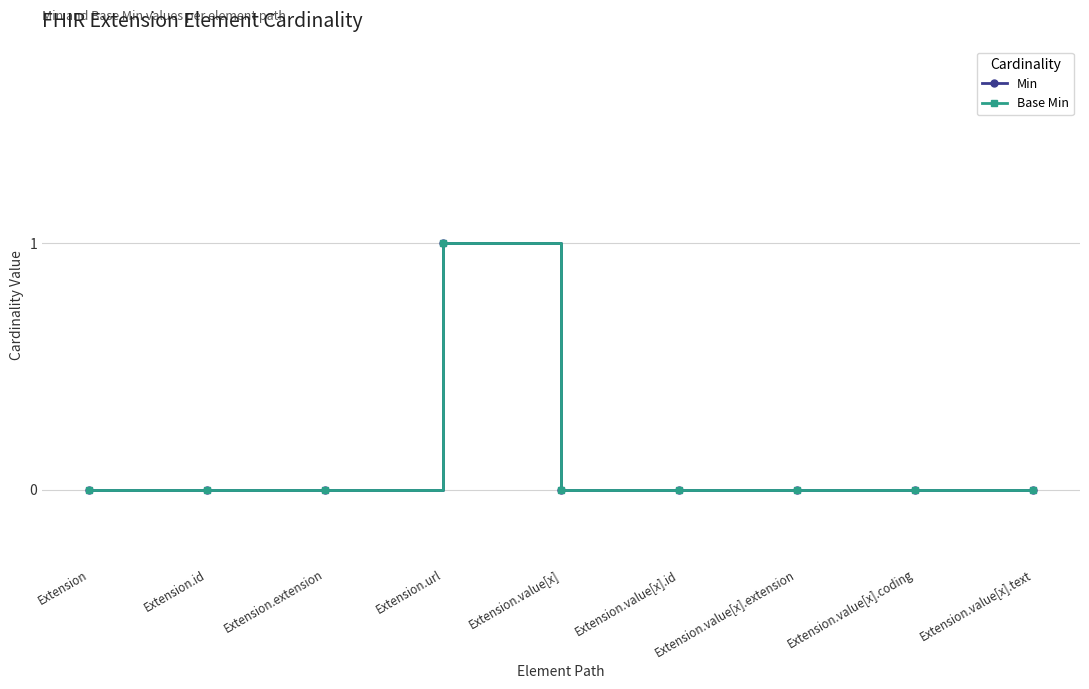

True or false: Min and Base Min intersect in this chart.

False